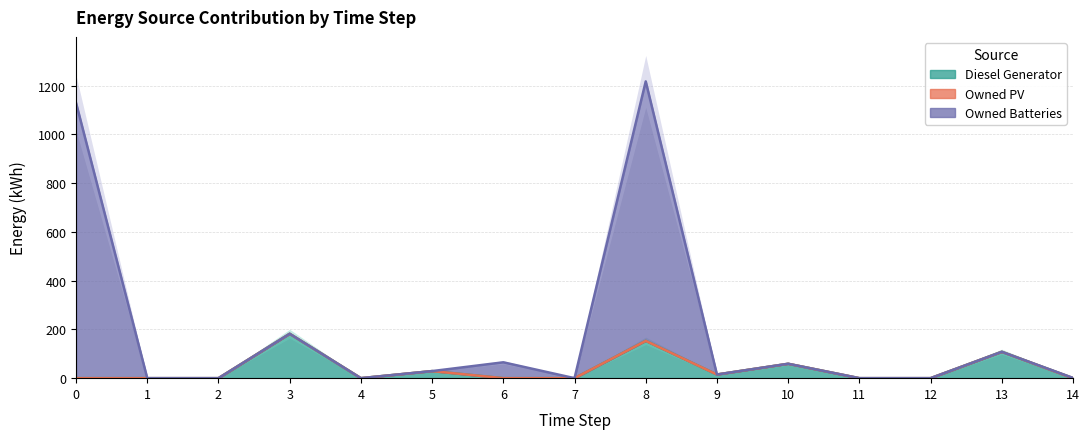

Rank the categories by Diesel Generator value from lowest to highest.

0, 1, 2, 6, 7, 11, 12, 14, 4, 9, 5, 10, 13, 8, 3